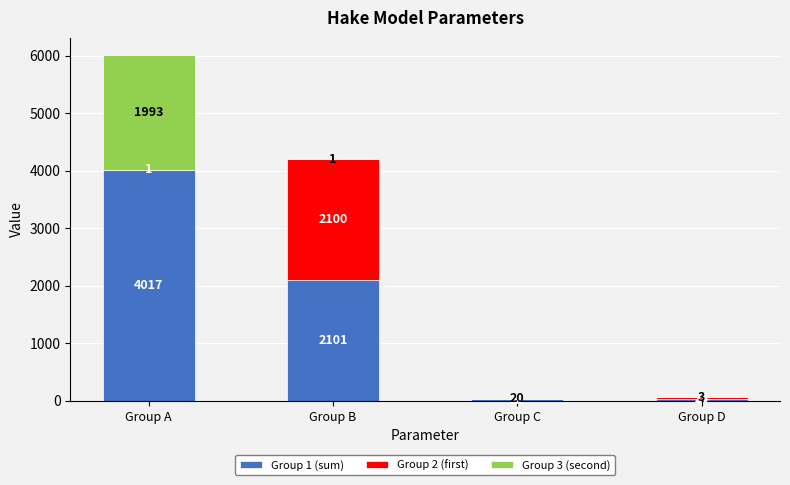

Are the bars grouped side by side (vs. stacked)?

No